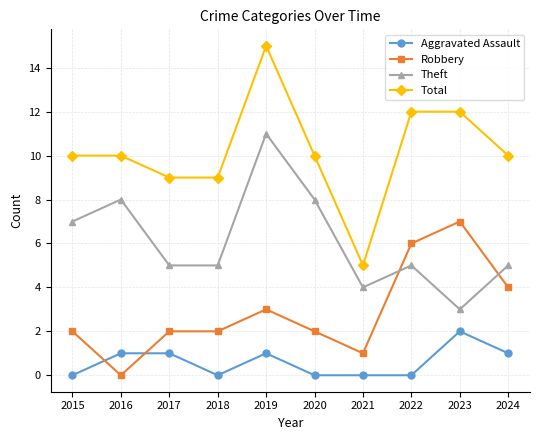

At 2021, list the series in order from largest to smallest.

Total, Theft, Robbery, Aggravated Assault